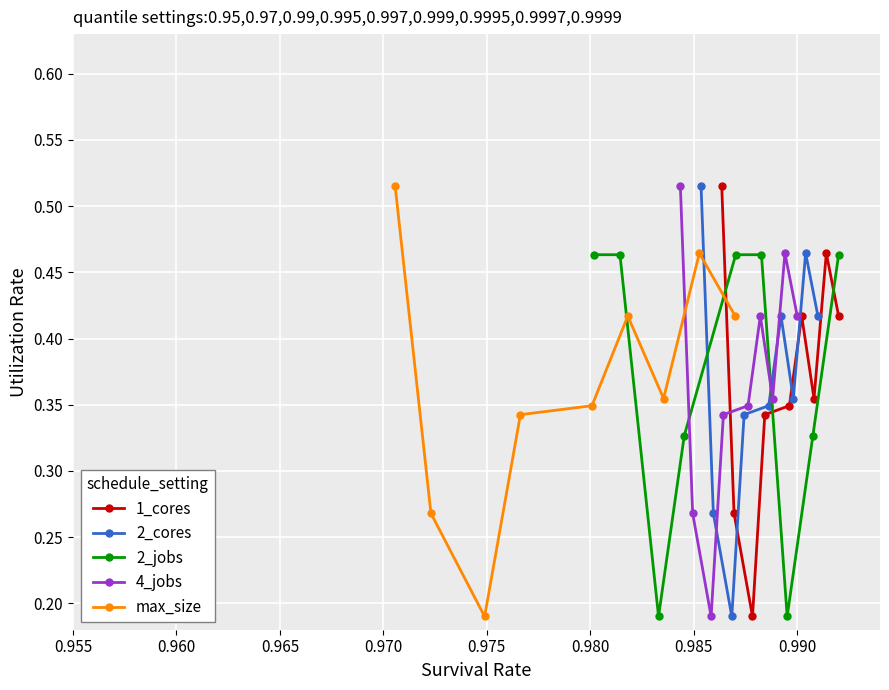

At 0.970, list the series in order from smallest to largest.

1_cores, 2_cores, 4_jobs, max_size, 2_jobs